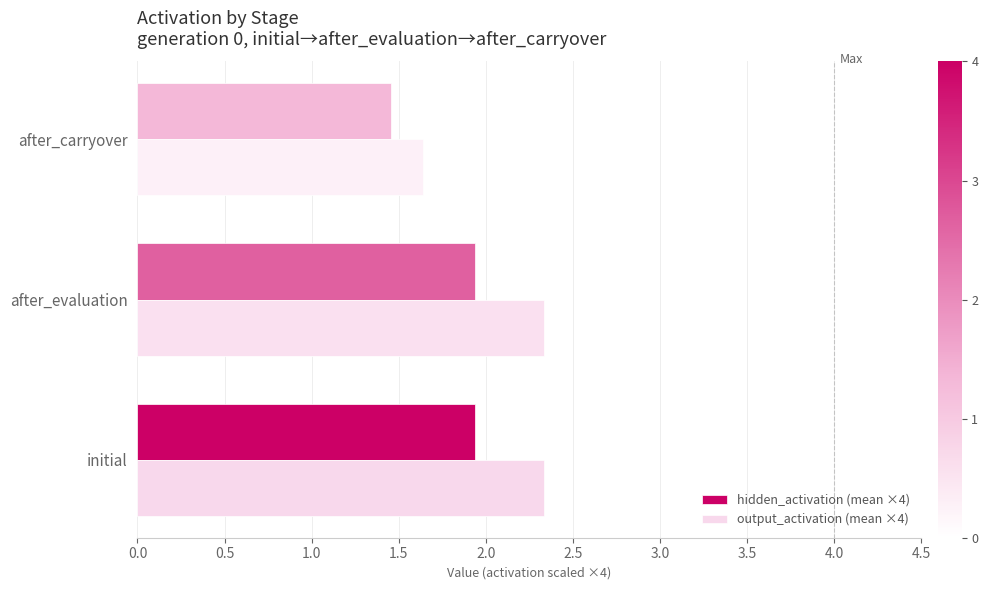

Count the number of data series in this chart.

2